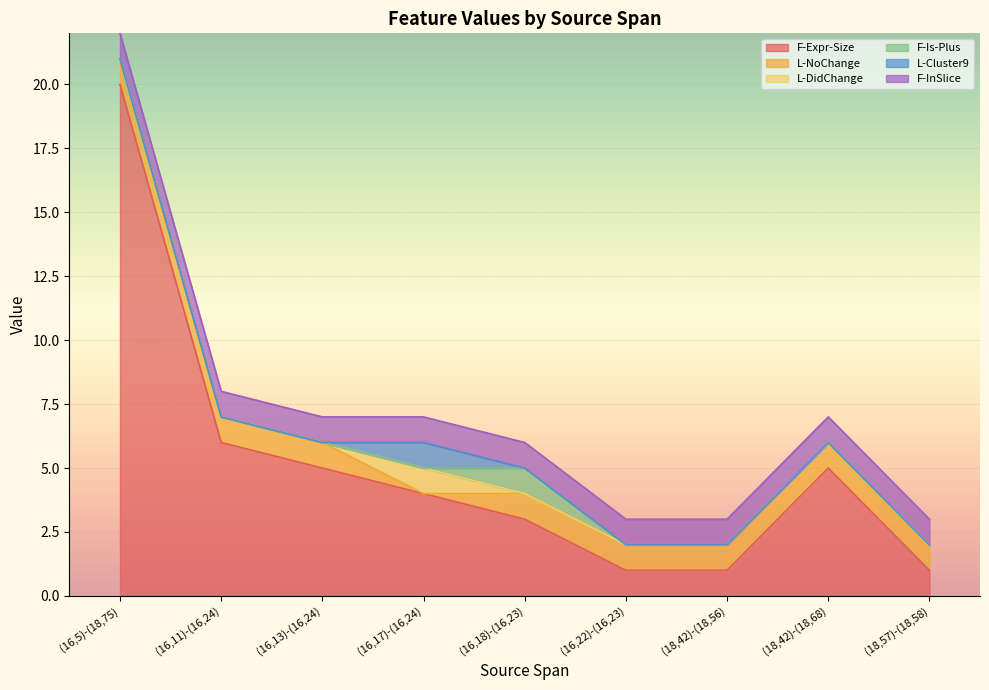

What are all the series names shown in the legend?

F-Expr-Size, L-NoChange, L-DidChange, F-Is-Plus, L-Cluster9, F-InSlice